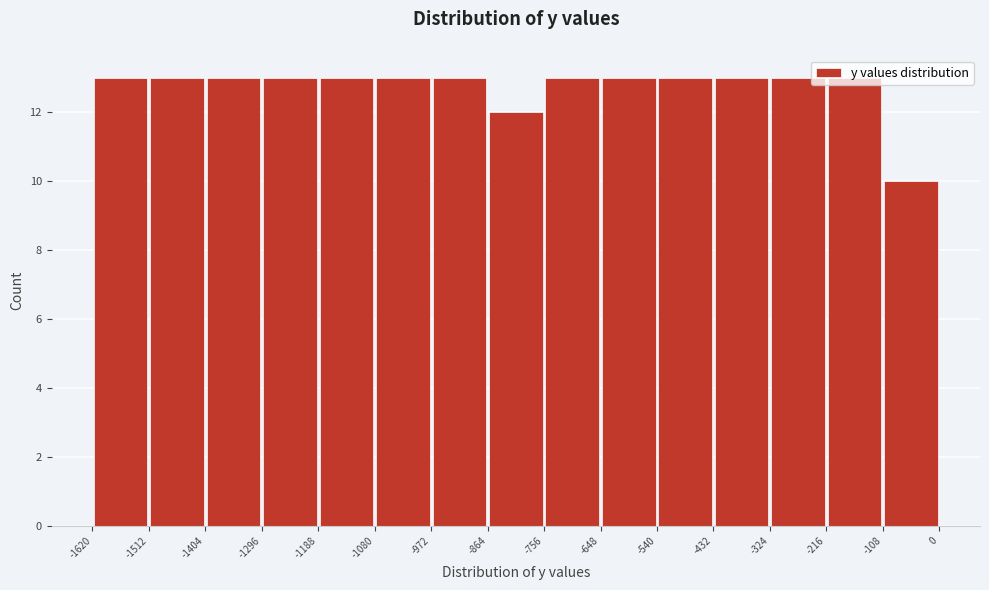

How tall is the bar that spans -972 to -864 on the x-axis? The values are not printed on the chart, so give them approximately, as read against the axis.

13